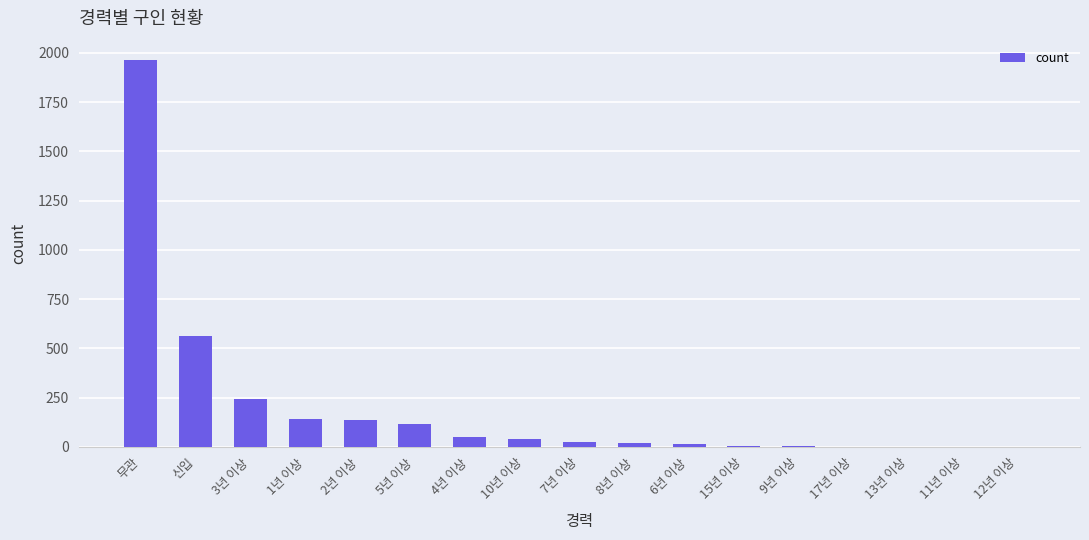

What is the sum of all values?

3315